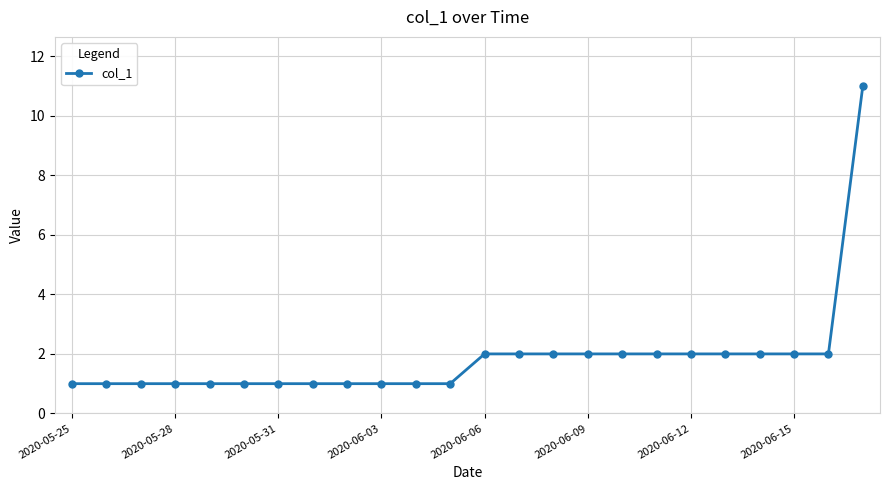

What is the maximum value shown in the chart?

11